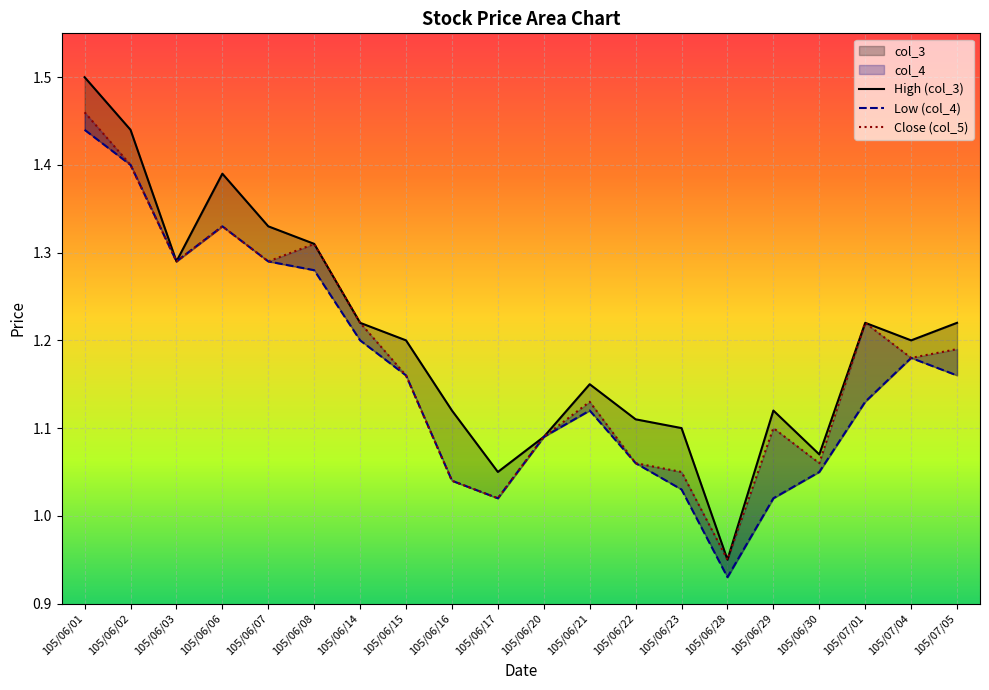

What is the maximum value for col_3?

1.5